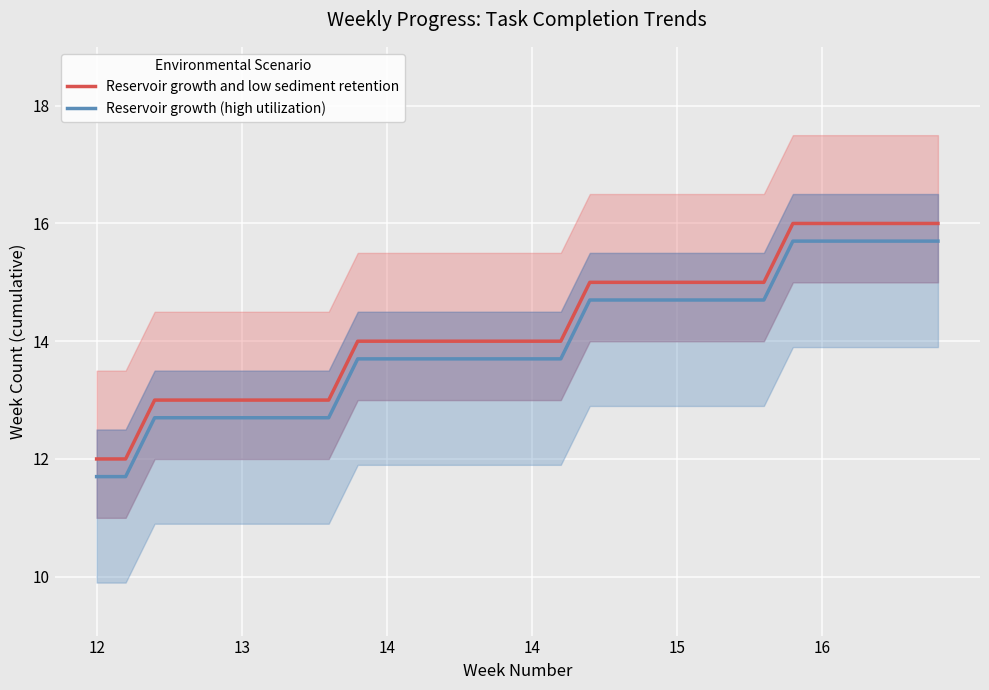

The value of Reservoir growth (high utilization) at 16 is 4.5. True or false?

False